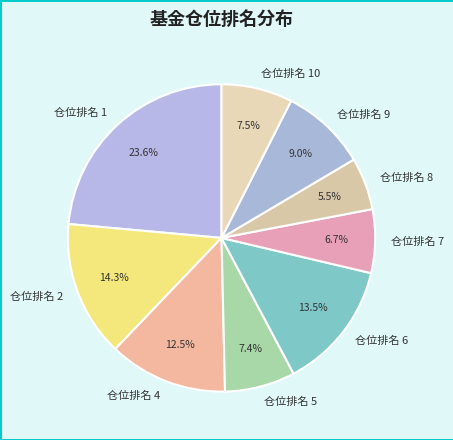

To the nearest percent, what portion does 仓位排名 2 represent?

14%